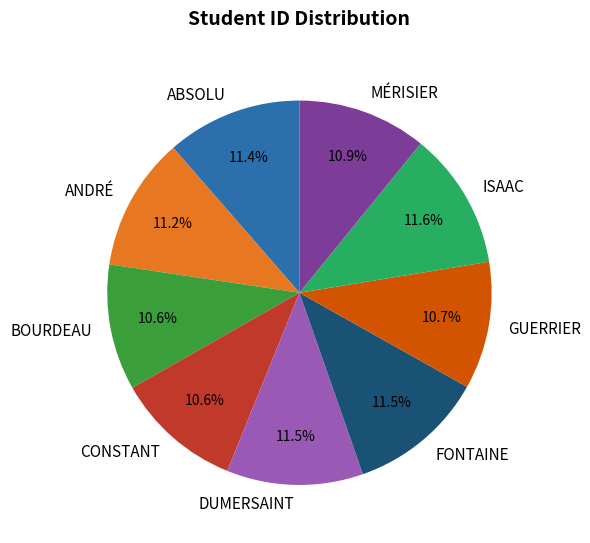

Count the number of slices in the pie.

9